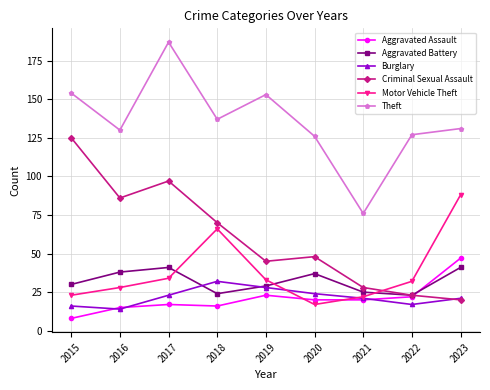

What is the difference between the highest and lowest values at 2017?

170